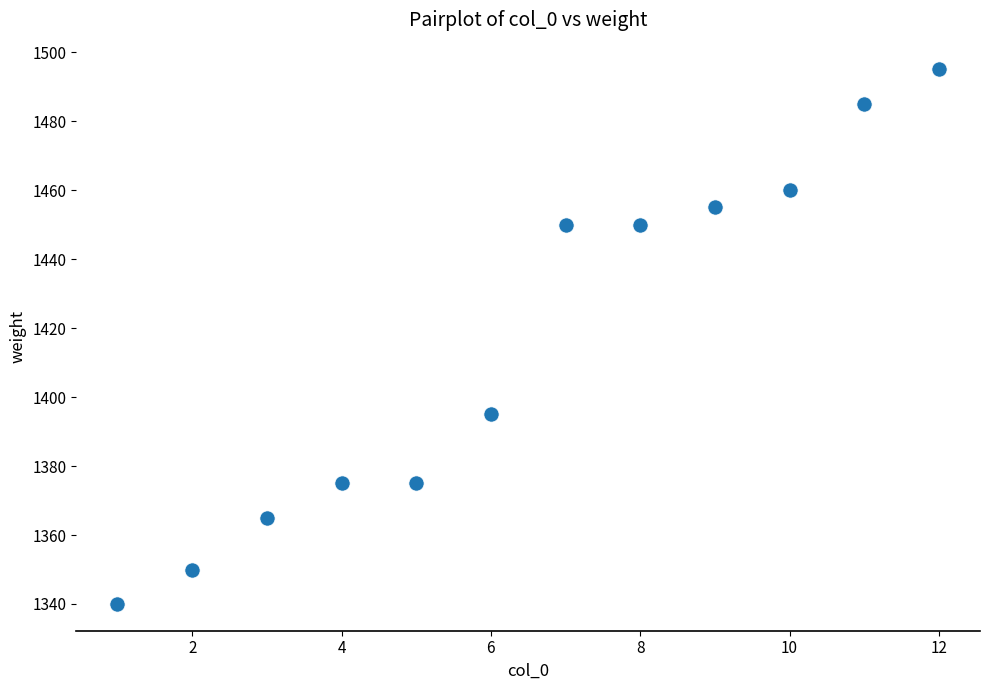

What Y value in the scatter plot is closest to 1417?

1395